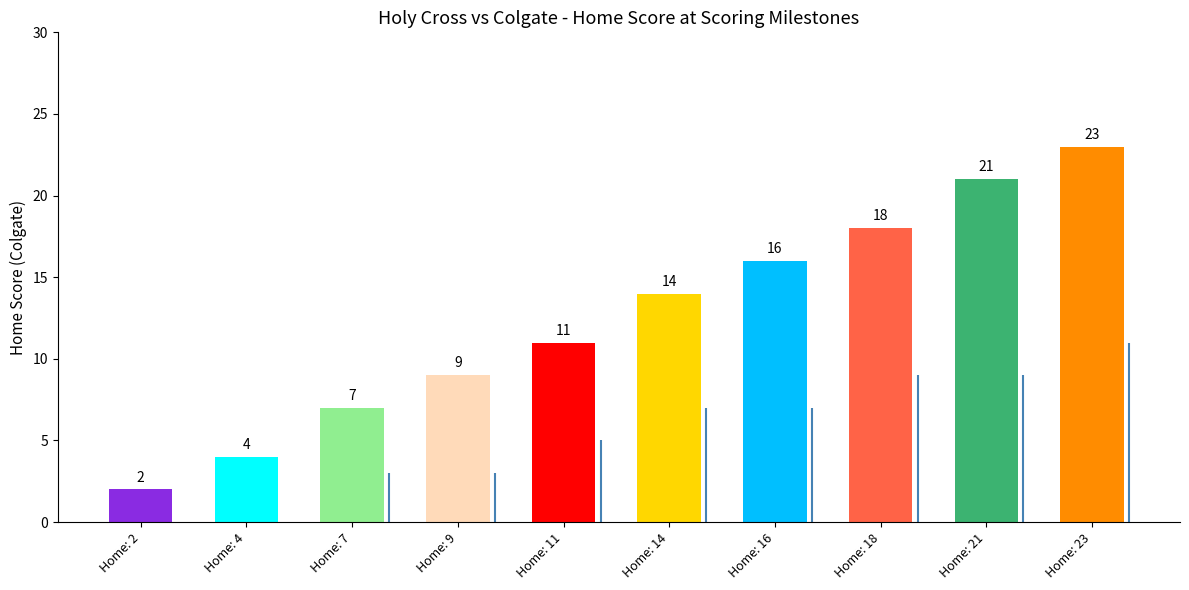

Reading right to left, extract all data points from this chart.

23	21	18	16	14	11	9	7	4	2